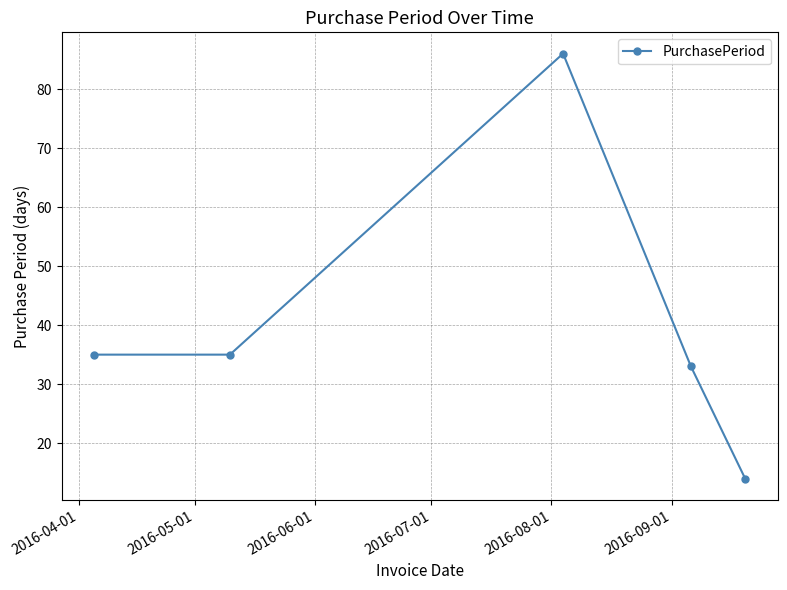

Count the number of data series in this chart.

1